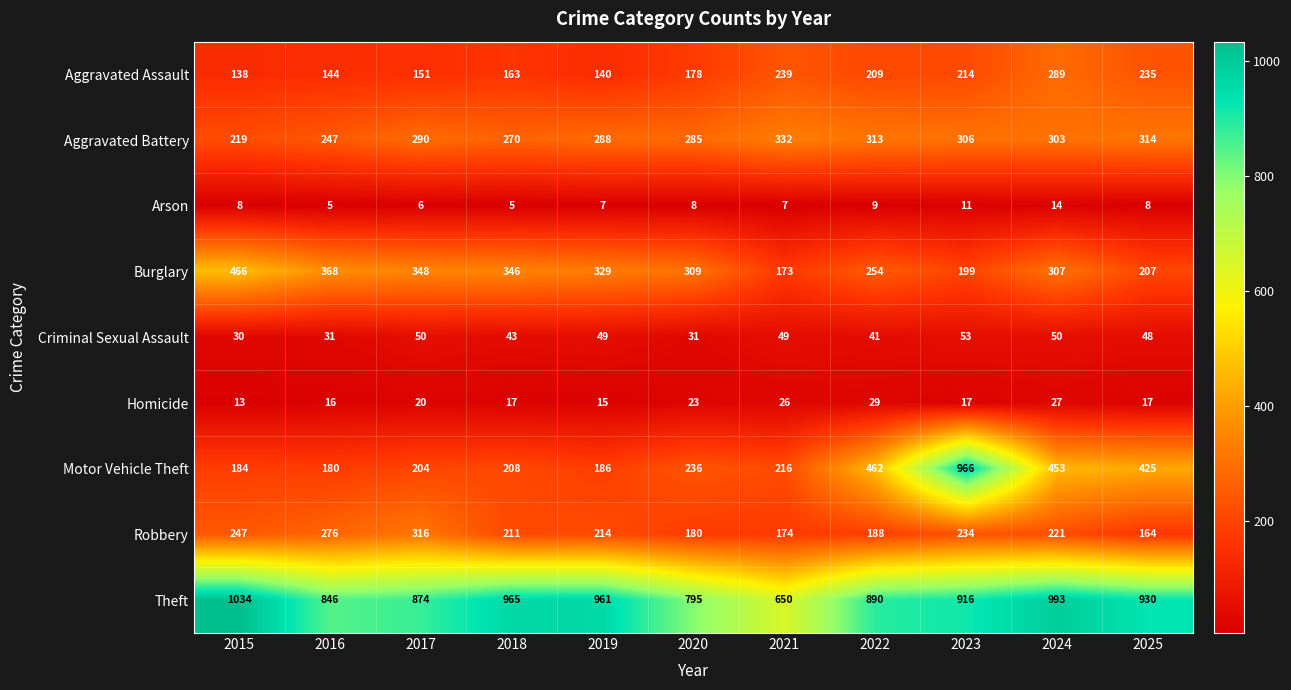

Count the number of data series in this chart.

9